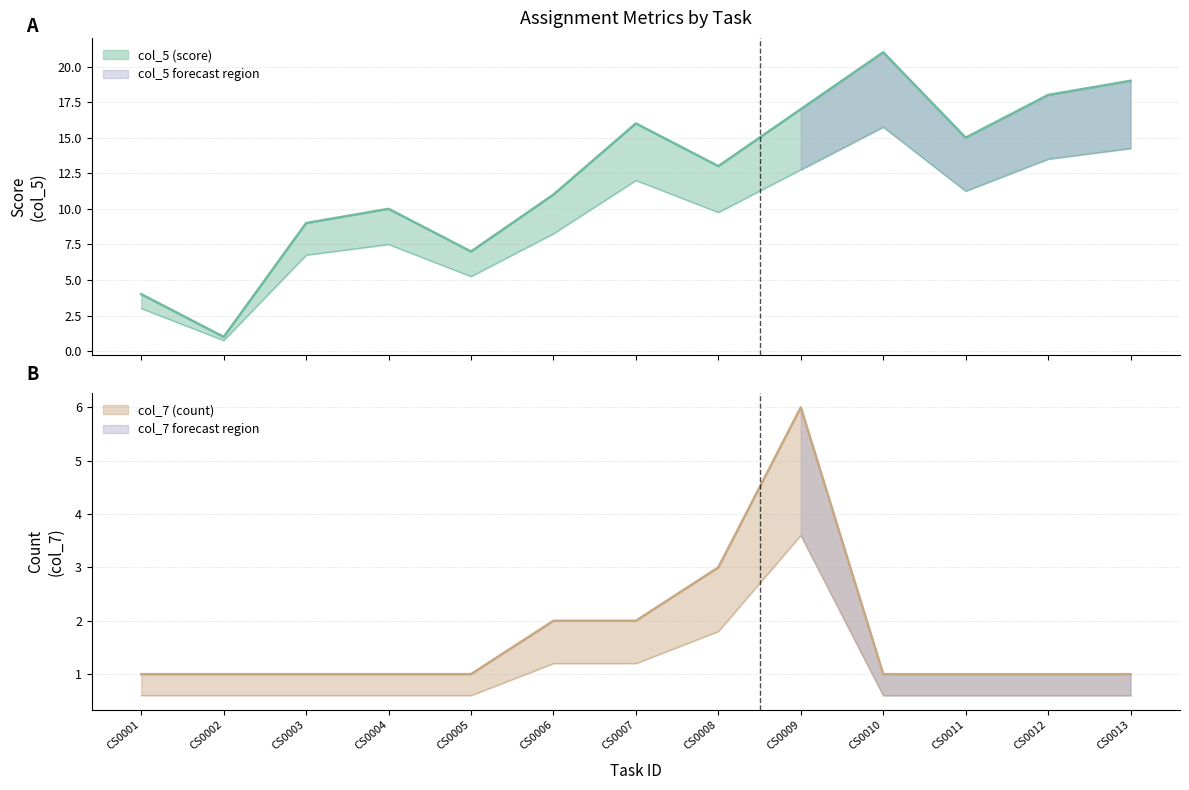

What is the approximate value of col_5 (score) at CS0013, to the nearest 5?

20